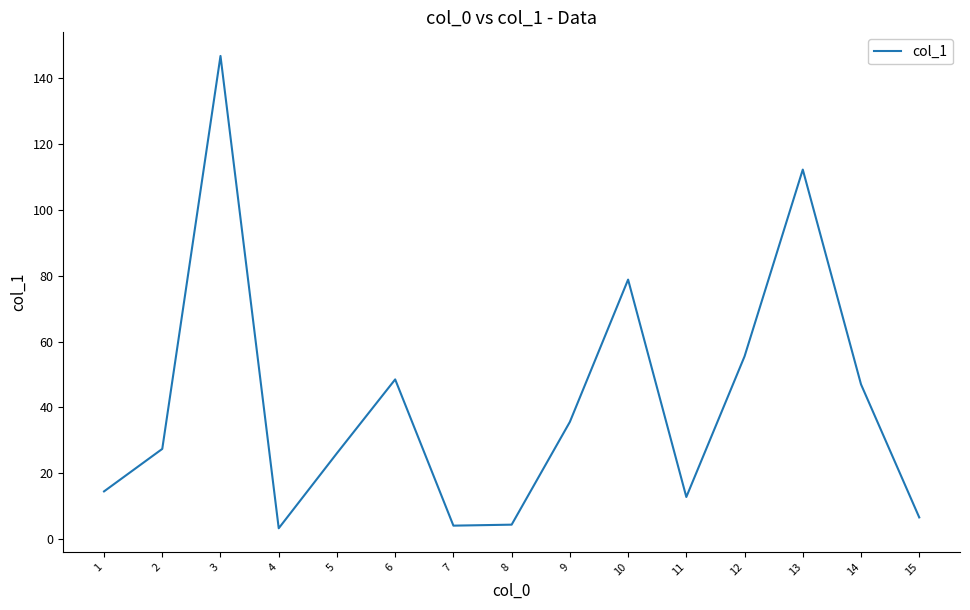

What is the smallest value displayed?

3.3